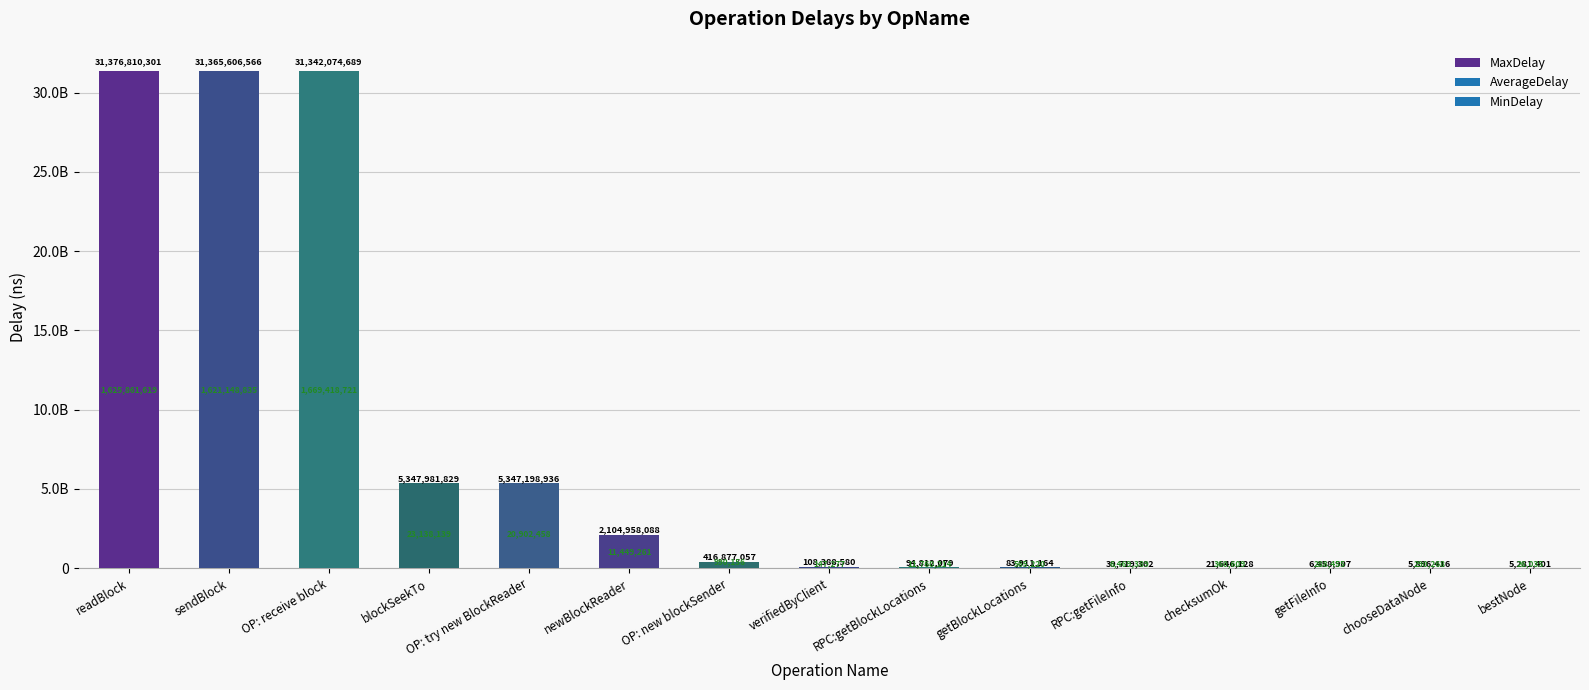

At which label is the value closest to 15691045851?

blockSeekTo